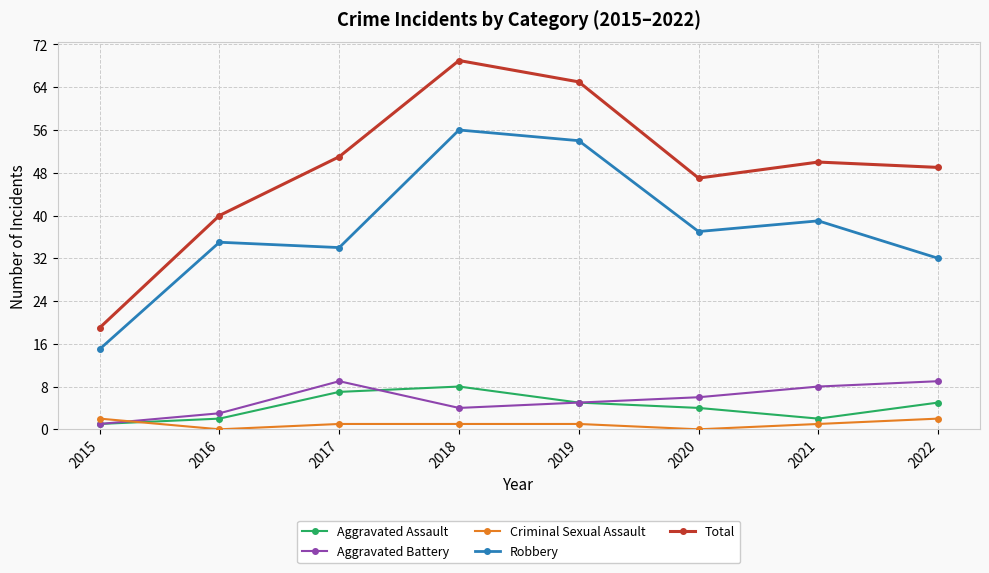

The value of Robbery at 2021 is 39. True or false?

True